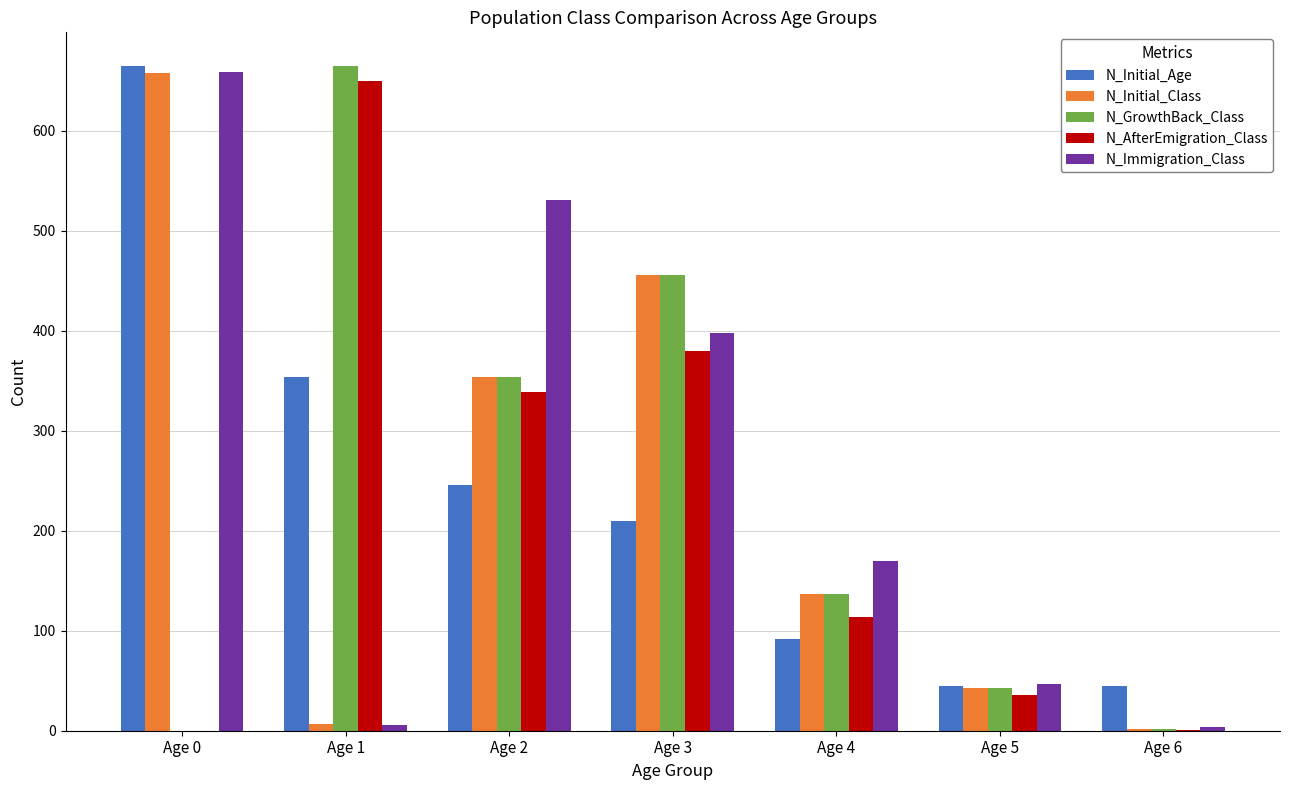

How many series are shown in this chart?

5